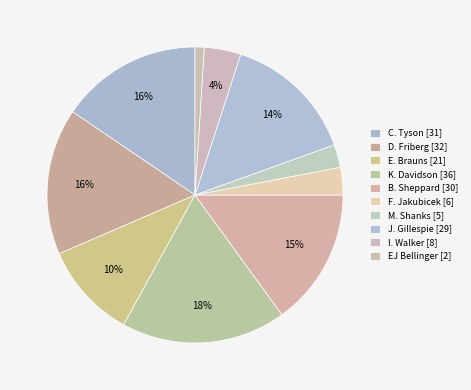

How many slices are in this pie chart?

10